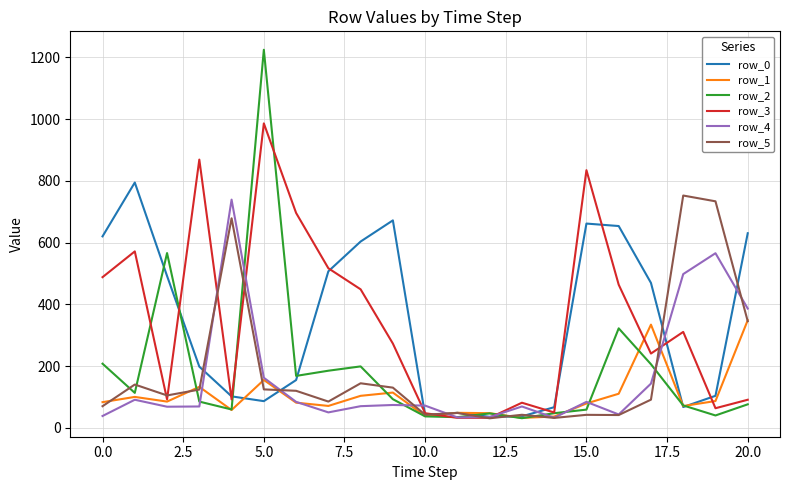

How many times do row_3 and row_4 cross each other?

5